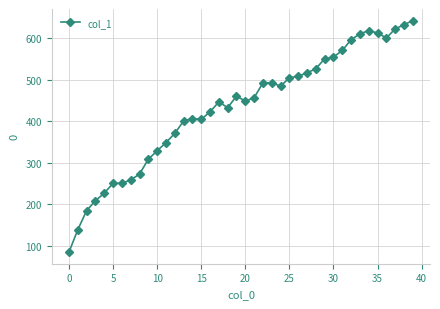

Does the chart have visible grid lines?

Yes